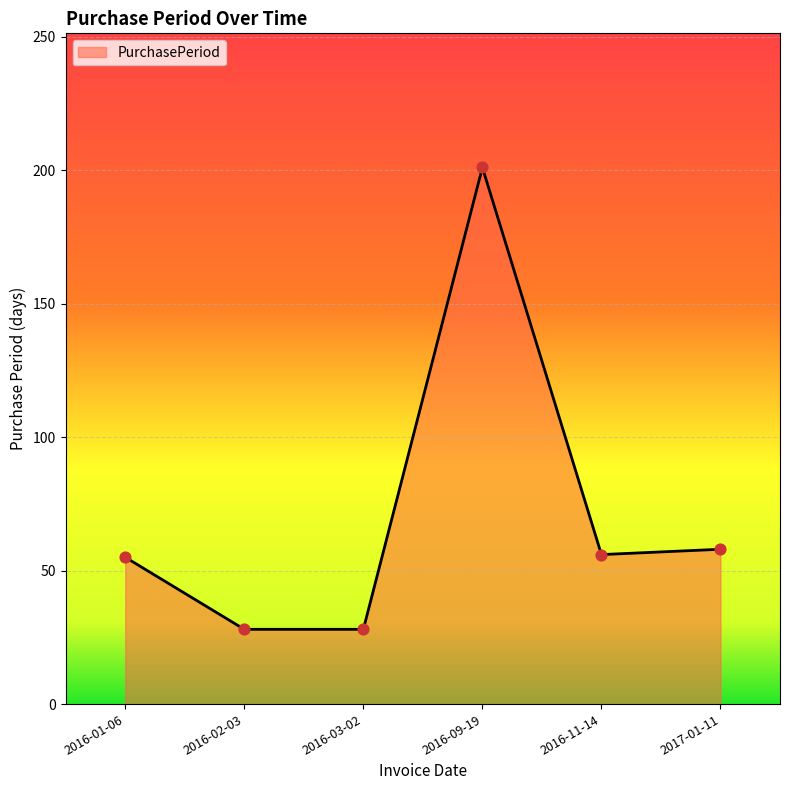

Approximately how many times larger is the value at 2017-01-11 compared to 2016-01-06?

1.1